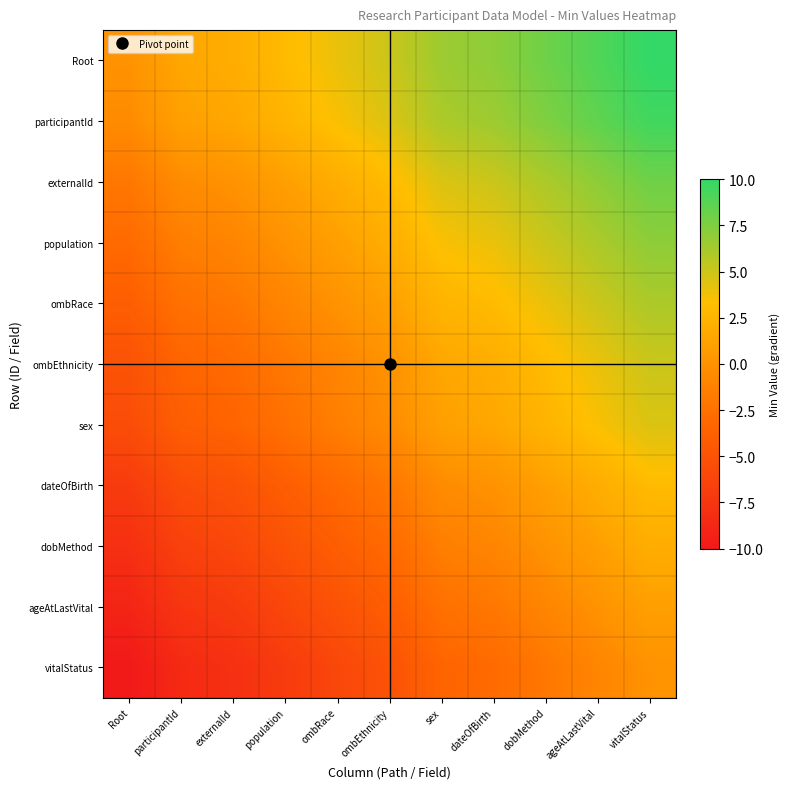

How many series are shown in this chart?

11